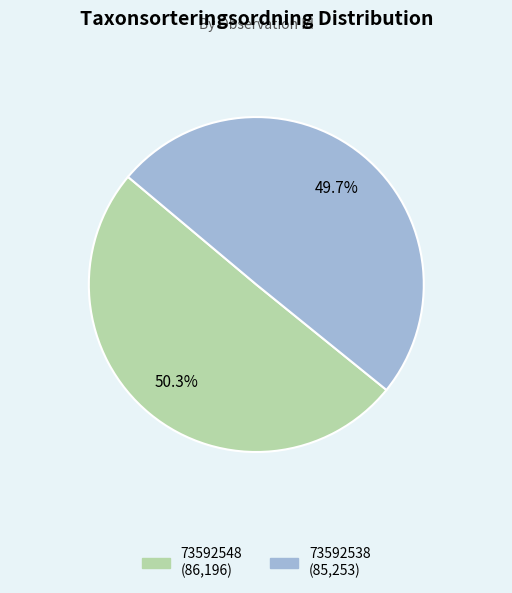

How many segments does this pie chart have?

2